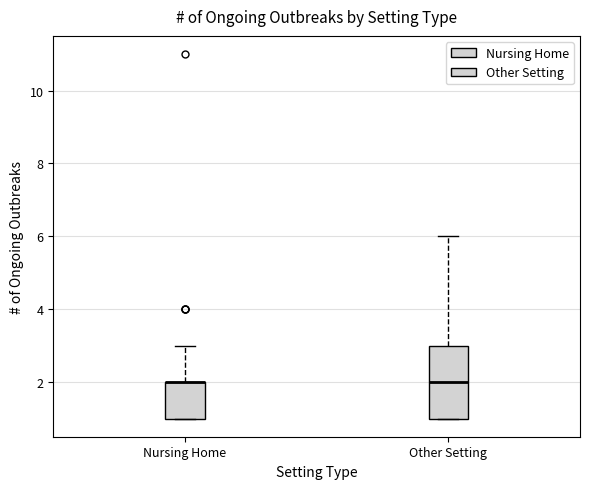

Reading left to right, transcribe this box plot: for each box, give where its median line is, the range the box spans, and where its two whiskers end, as read against the y-axis. The values are not printed on the chart, so give them approximately, as read against the axis.

Nursing Home: median 2 (drawn on the box's upper edge), box 1 to 2, whiskers 1 to 3
Other Setting: median 2, box 1 to 3, whiskers 1 to 6